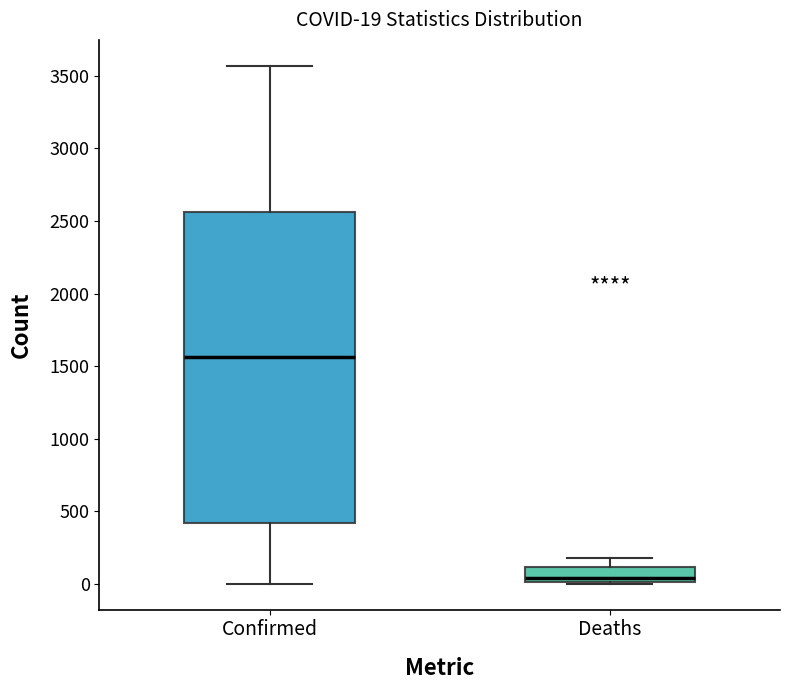

Which box is the tallest, from its lower edge to its upper edge?

Confirmed